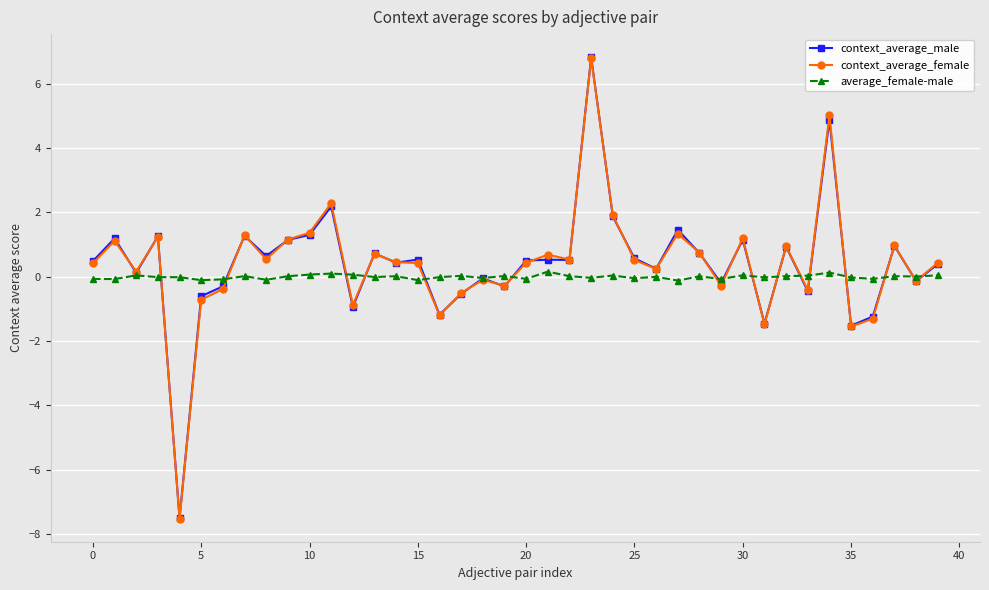

Which series has the widest spread of values?

context_average_male